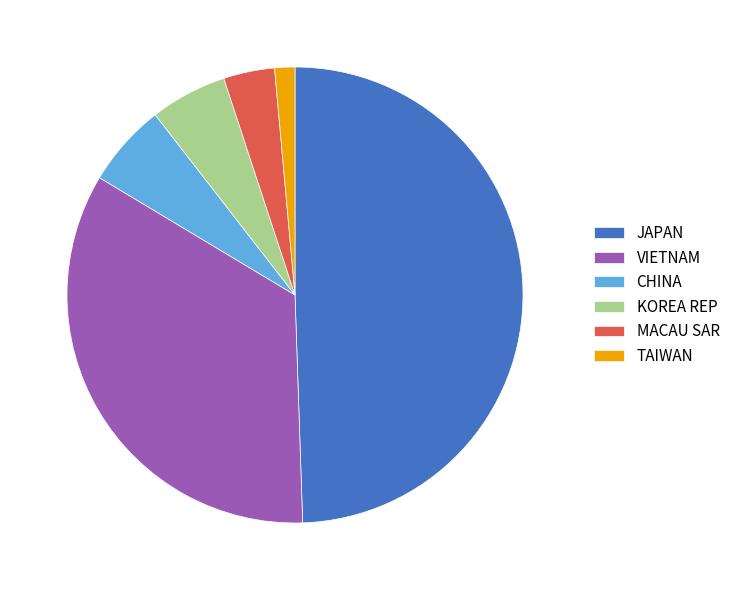

The TAIWAN slice represents 11% of the pie. True or false?

False